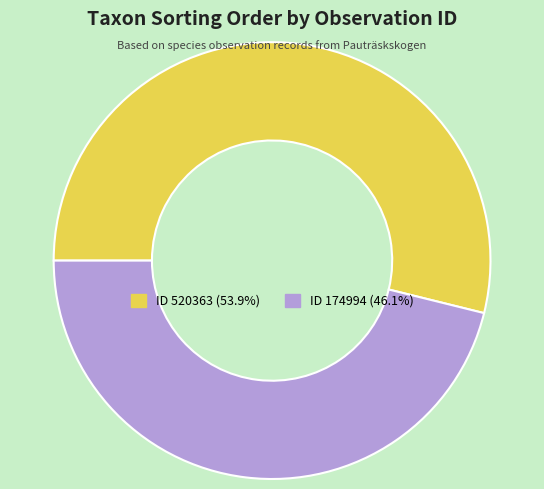

How many slices are in this pie chart?

2